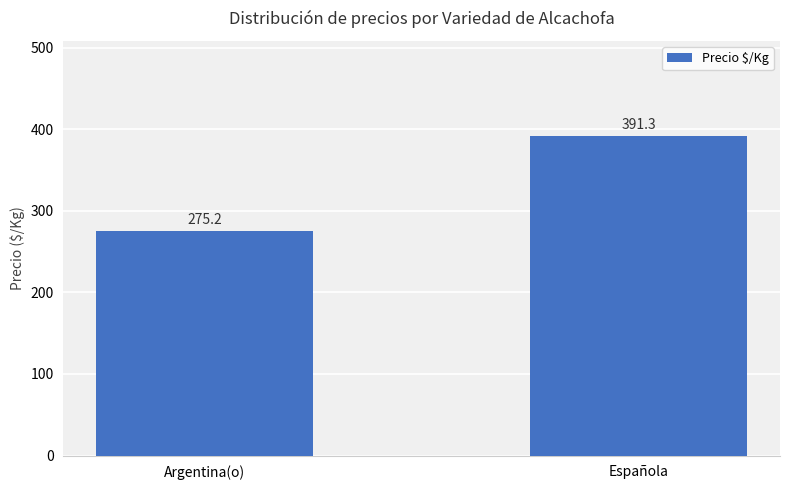

Which label corresponds to the smallest value in the chart?

Argentina(o)